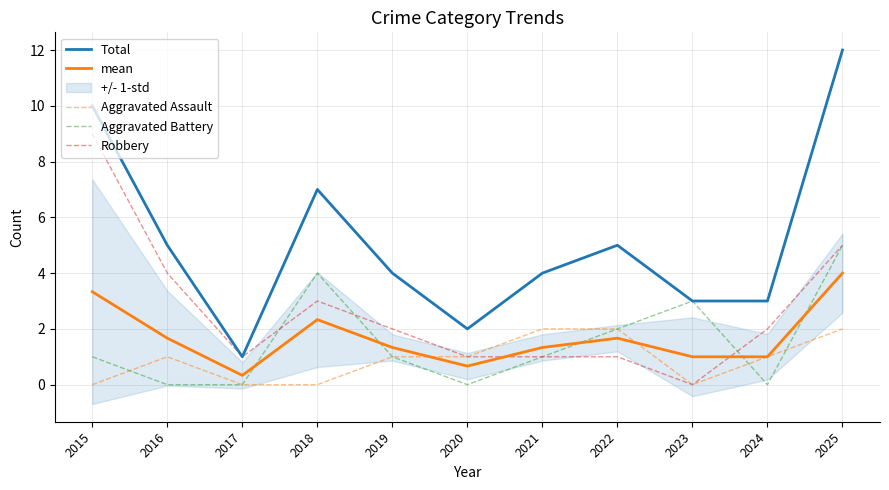

Which category has the highest value in the mean series?

2025